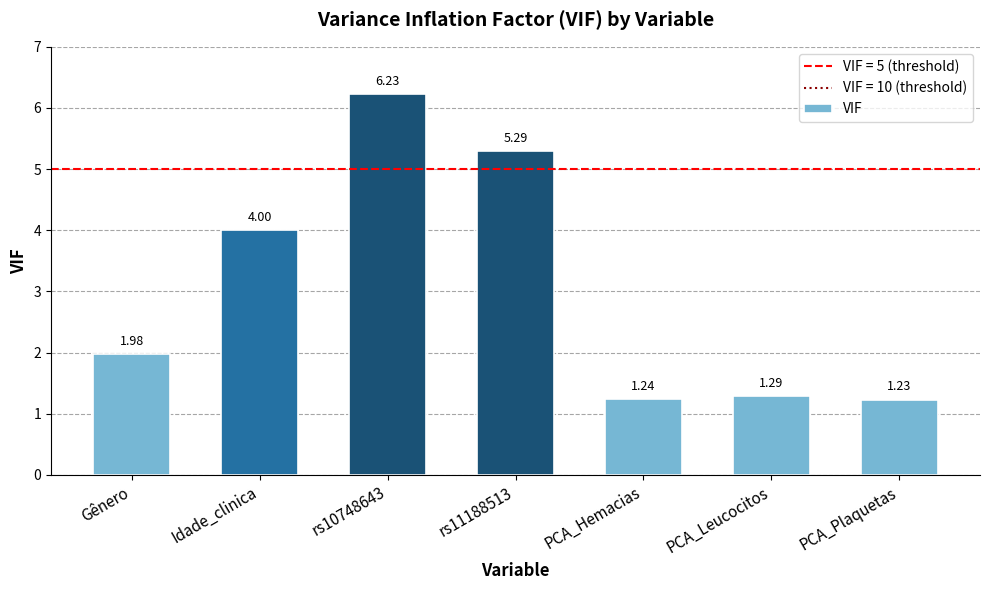

List the labels in order of value, smallest first.

PCA_Plaquetas, PCA_Hemacias, PCA_Leucocitos, Gênero, Idade_clinica, rs11188513, rs10748643